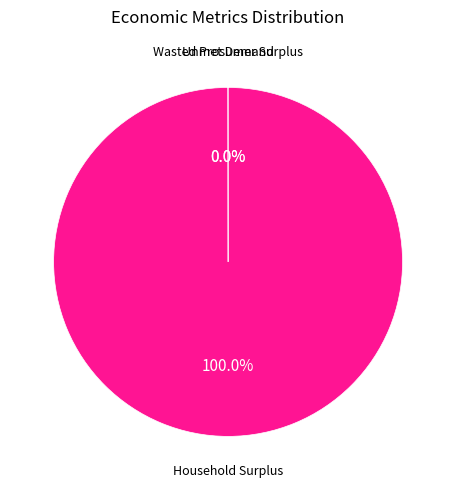

Which category has the biggest portion of the pie?

Household Surplus